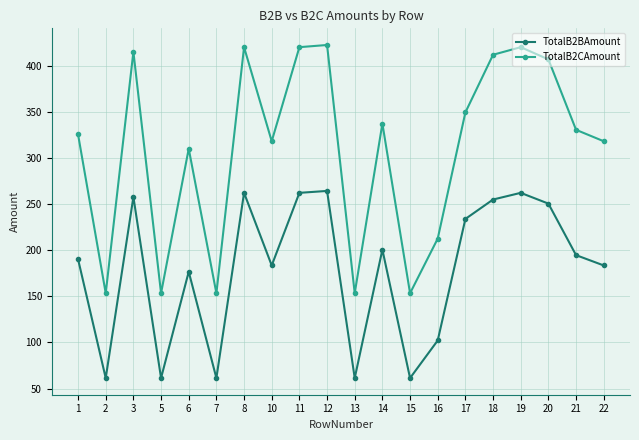

The TotalB2CAmount series shows 420.4 at 19. True or false?

True